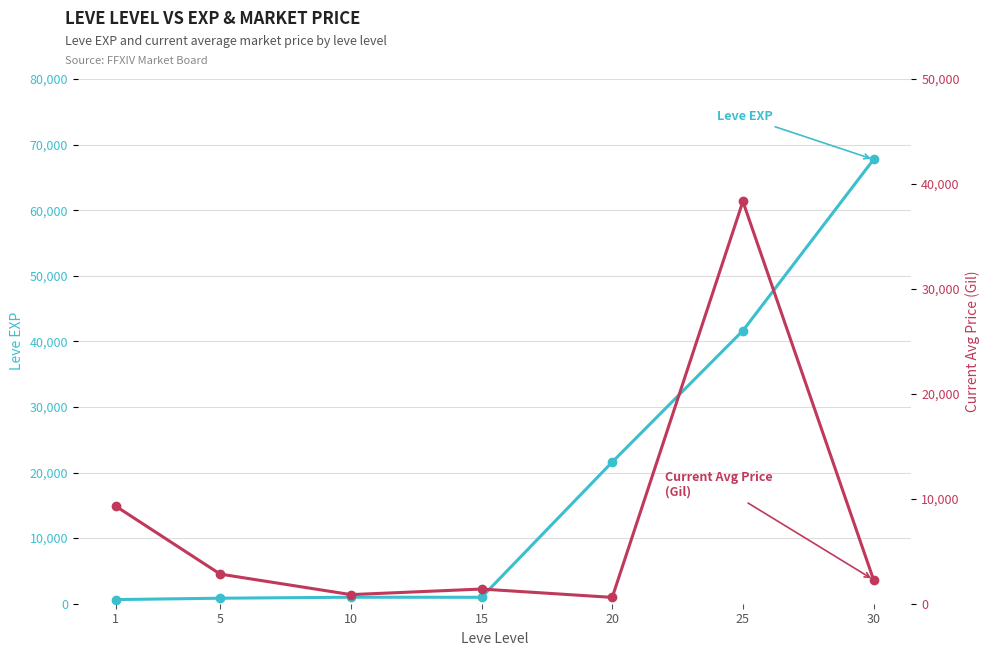

After their last crossing, which series has the higher values: Current Avg Price
(Gil) or Leve EXP?

Leve EXP